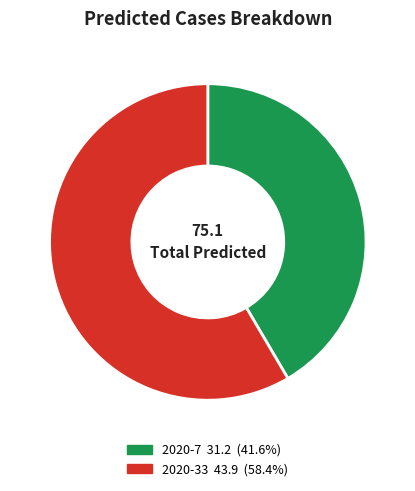

Do 2020-7 and 2020-33 together represent more than half of the pie?

Yes